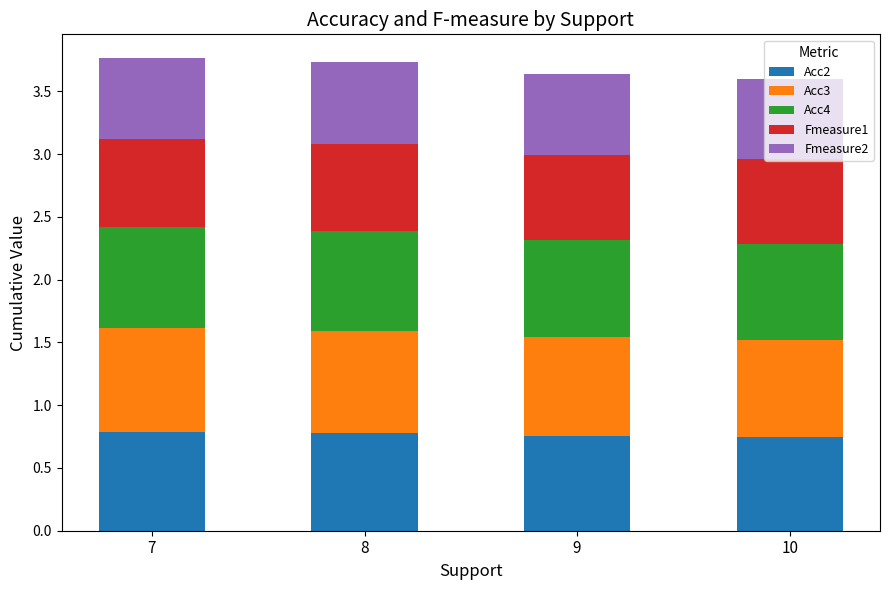

The value of Acc2 at 9 is 0.4. True or false?

False